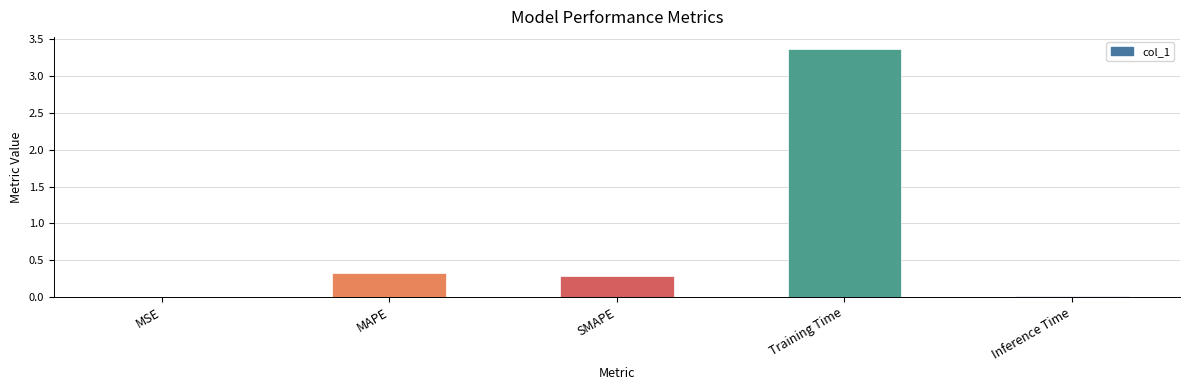

What is the sum of all values?

4.0